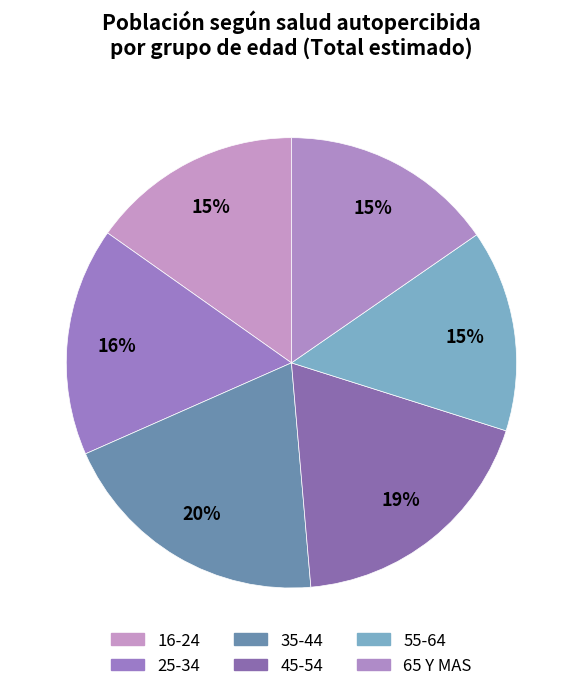

What is the change in value from 25-34 to 55-64?

-65499